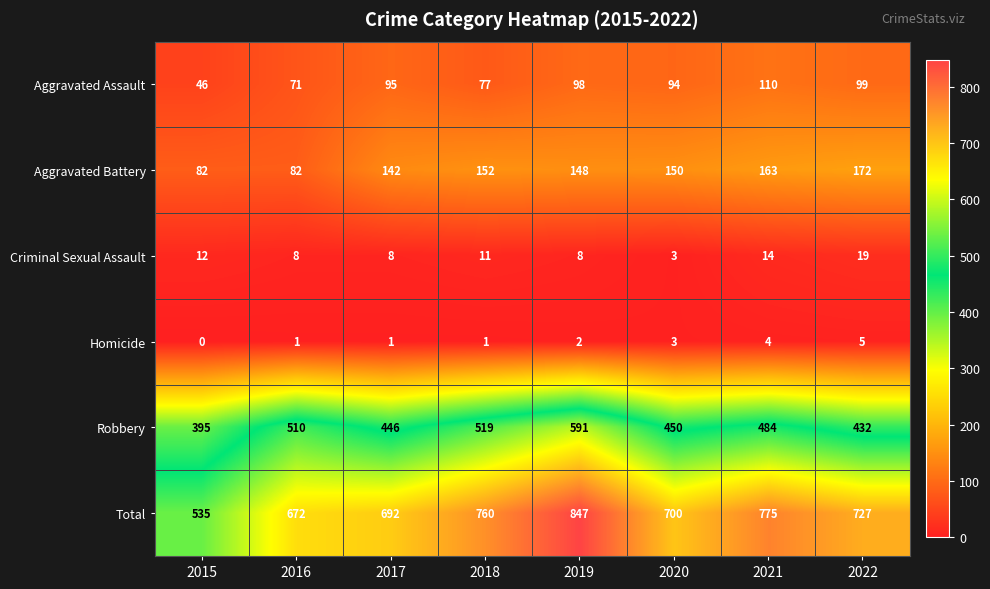

What is the minimum value for Robbery?

395